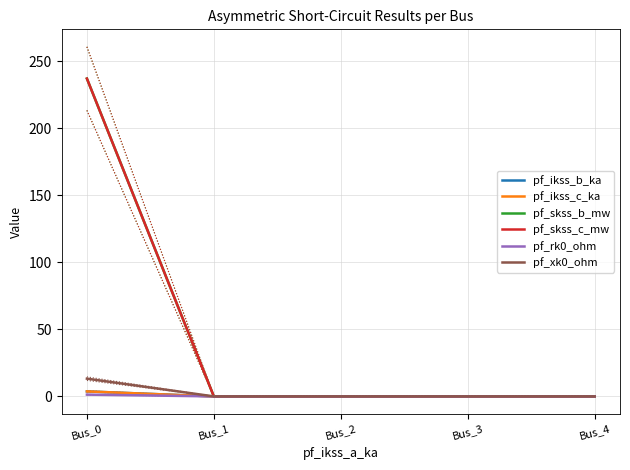

How many lines are shown in the chart?

6